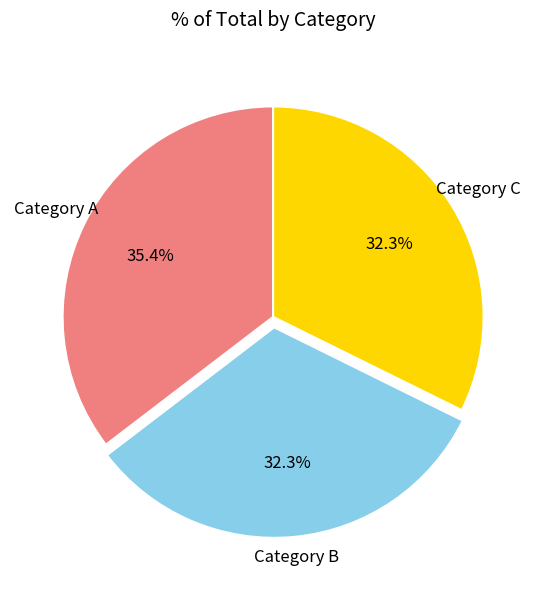

Is Category A the majority of the pie?

No